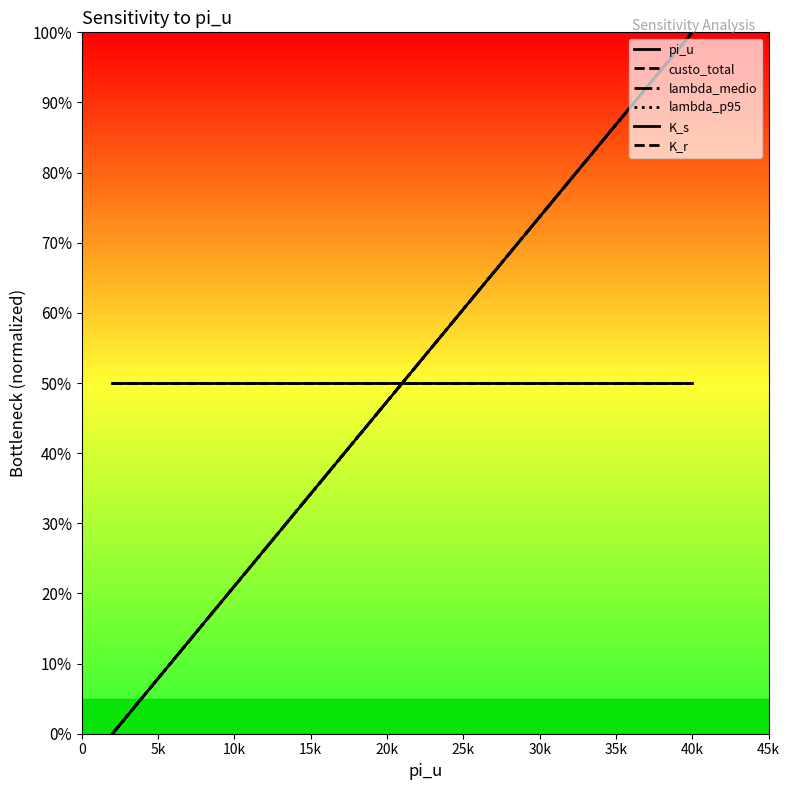

What is the difference between the maximum and second lowest values in the pi_u series?

0.9